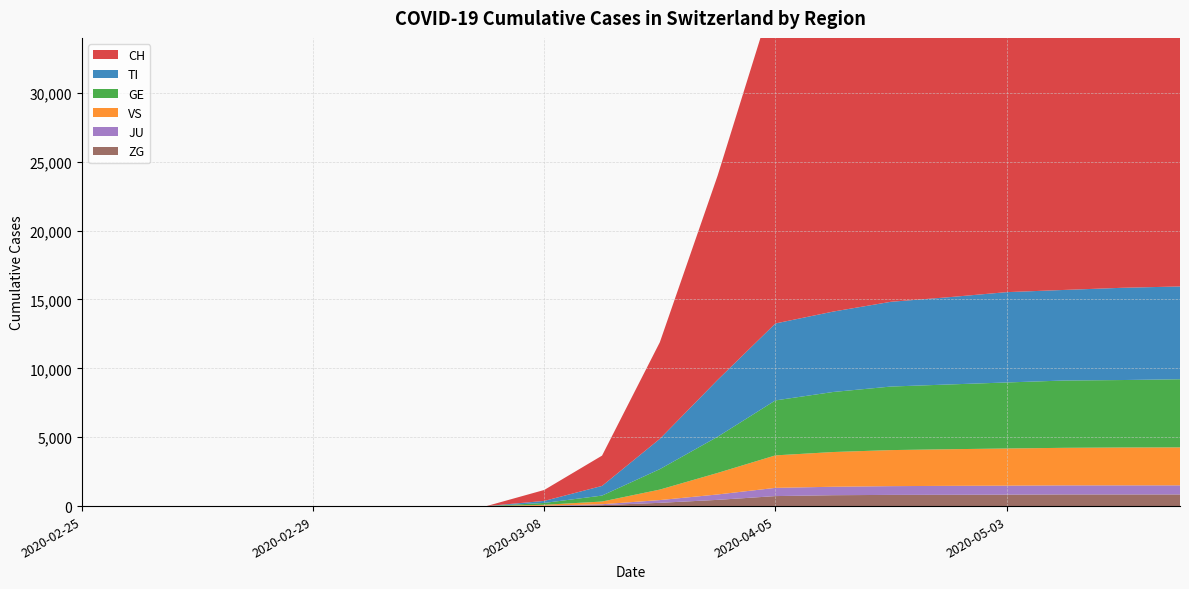

Reading left to right, list all the values displayed in this chart.

CH: 2020-02-25=0	2020-02-26=0	2020-02-27=0	2020-02-28=0	2020-02-29=0	2020-03-01=0	2020-03-02=0	2020-03-03=0	2020-03-08=795	2020-03-15=2200	2020-03-22=7014	2020-03-29=14829	2020-04-05=24228	2020-04-12=26336	2020-04-19=28063	2020-04-26=29264	2020-05-03=30009	2020-05-10=30397	2020-05-17=30726	2020-05-24=30897
TI: 2020-02-25=0	2020-02-26=0	2020-02-27=0	2020-02-28=0	2020-02-29=0	2020-03-01=0	2020-03-02=0	2020-03-03=0	2020-03-08=147	2020-03-15=701	2020-03-22=2199	2020-03-29=4128	2020-04-05=5585	2020-04-12=5837	2020-04-19=6153	2020-04-26=6335	2020-05-03=6556	2020-05-10=6575	2020-05-17=6696	2020-05-24=6736
GE: 2020-02-25=0	2020-02-26=0	2020-02-27=0	2020-02-28=0	2020-02-29=0	2020-03-01=0	2020-03-02=0	2020-03-03=0	2020-03-08=134	2020-03-15=433	2020-03-22=1485	2020-03-29=2627	2020-04-05=3991	2020-04-12=4359	2020-04-19=4613	2020-04-26=4701	2020-05-03=4793	2020-05-10=4886	2020-05-17=4897	2020-05-24=4946
VS: 2020-02-25=0	2020-02-26=0	2020-02-27=0	2020-02-28=0	2020-02-29=0	2020-03-01=0	2020-03-02=0	2020-03-03=0	2020-03-08=64	2020-03-15=196	2020-03-22=762	2020-03-29=1564	2020-04-05=2358	2020-04-12=2521	2020-04-19=2617	2020-04-26=2658	2020-05-03=2697	2020-05-10=2727	2020-05-17=2748	2020-05-24=2755
JU: 2020-02-25=0	2020-02-26=0	2020-02-27=0	2020-02-28=0	2020-02-29=0	2020-03-01=0	2020-03-02=0	2020-03-03=0	2020-03-08=8	2020-03-15=63	2020-03-22=199	2020-03-29=392	2020-04-05=597	2020-04-12=614	2020-04-19=635	2020-04-26=649	2020-05-03=654	2020-05-10=658	2020-05-17=660	2020-05-24=661
ZG: 2020-02-25=0	2020-02-26=0	2020-02-27=0	2020-02-28=0	2020-02-29=0	2020-03-01=0	2020-03-02=0	2020-03-03=0	2020-03-08=23	2020-03-15=71	2020-03-22=237	2020-03-29=452	2020-04-05=726	2020-04-12=790	2020-04-19=813	2020-04-26=820	2020-05-03=830	2020-05-10=845	2020-05-17=845	2020-05-24=845